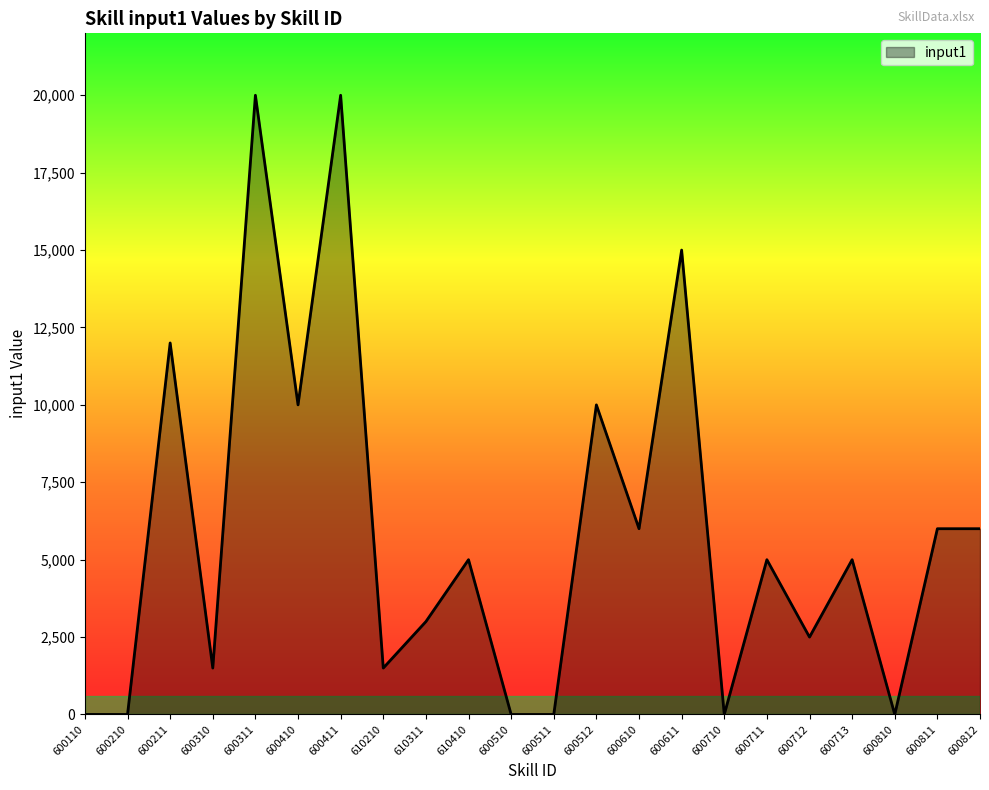

What is the greatest value displayed?

20000